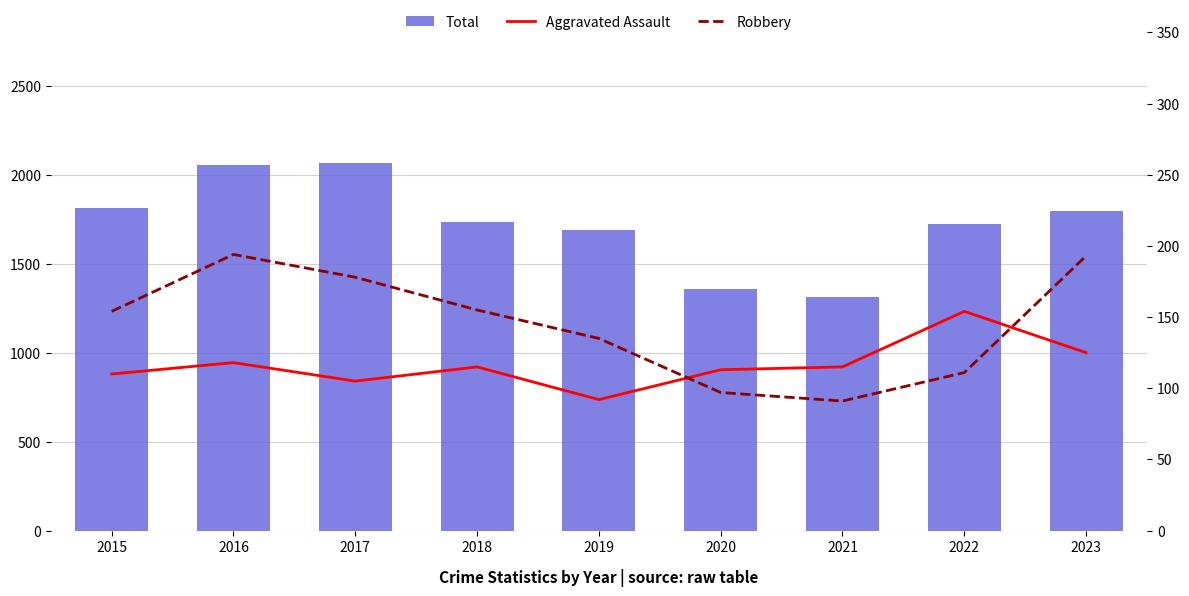

Rank the series at 2023 from highest to lowest value.

Total, Robbery, Aggravated Assault